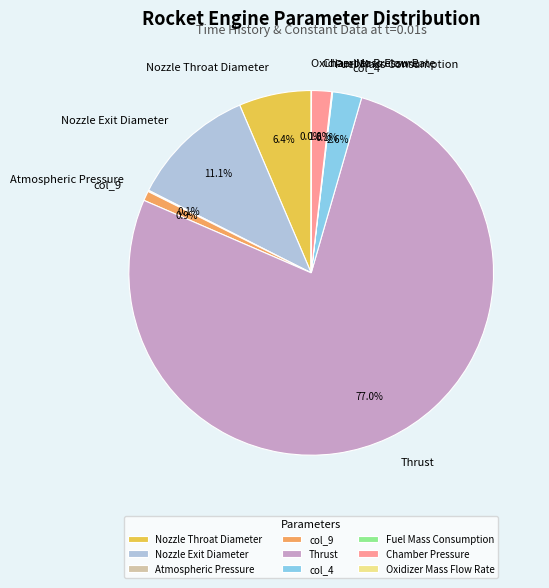

What is the largest slice in the pie chart?

Thrust